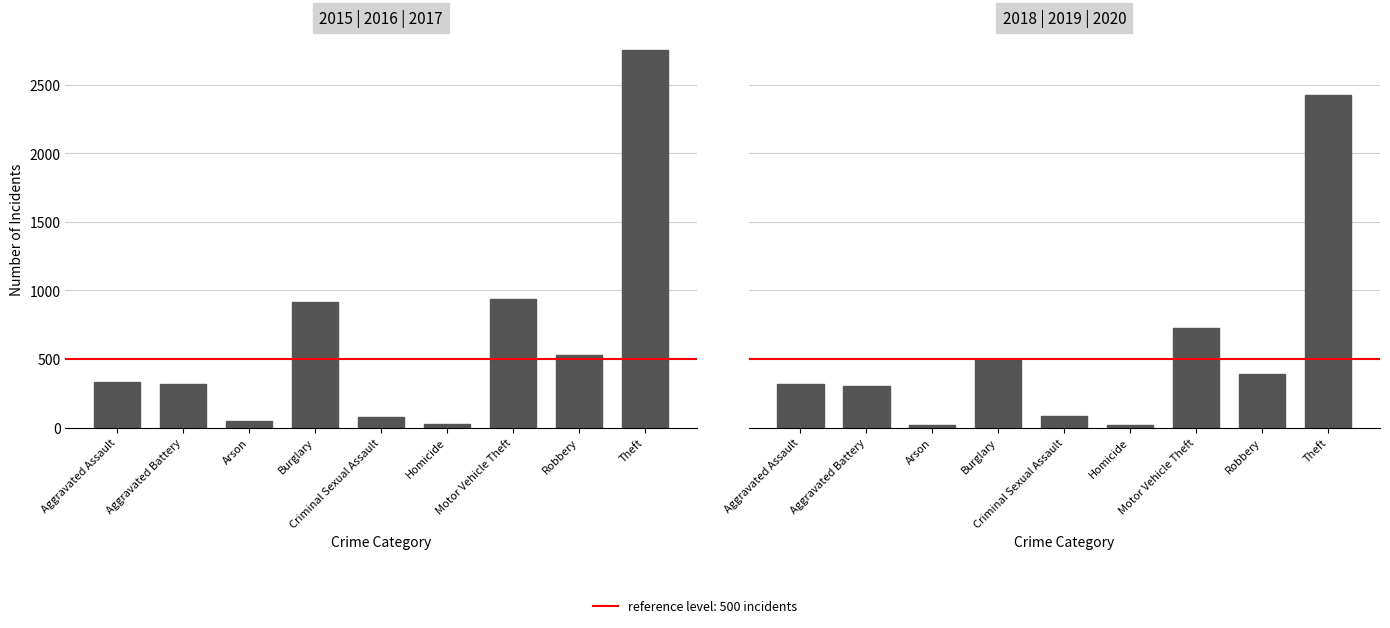

What is the difference between the maximum and second lowest values?

2404